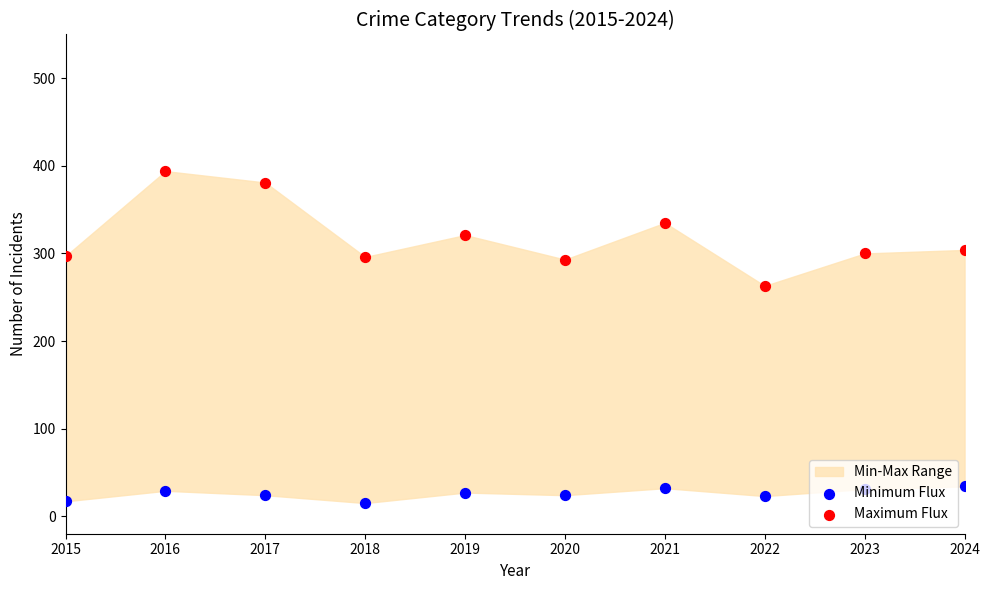

Which series reaches the minimum Y coordinate?

Minimum Flux